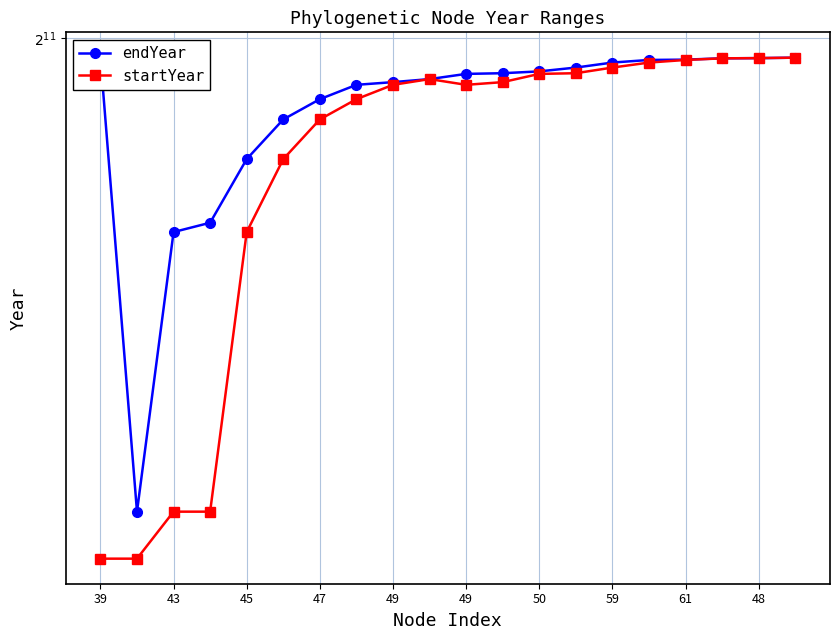

At how many categories does at least one series exceed 1718?

17